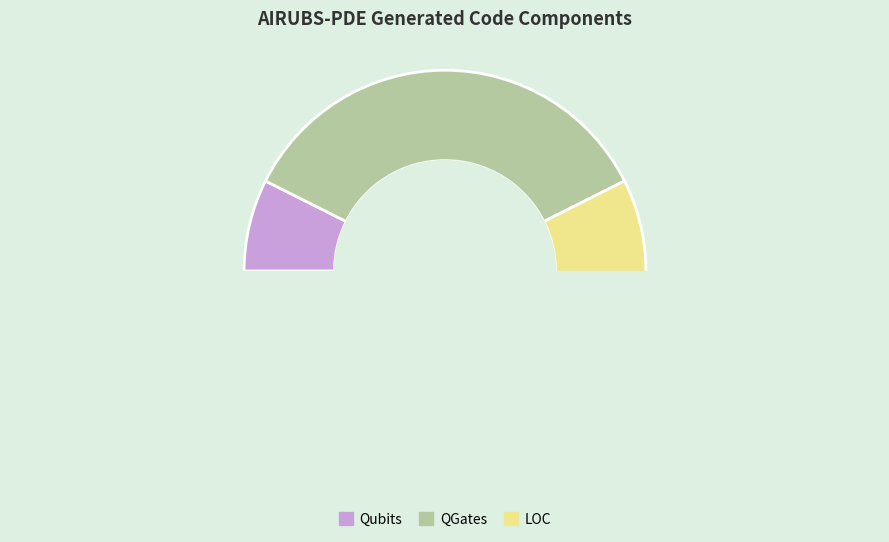

Count the number of slices in the pie.

3